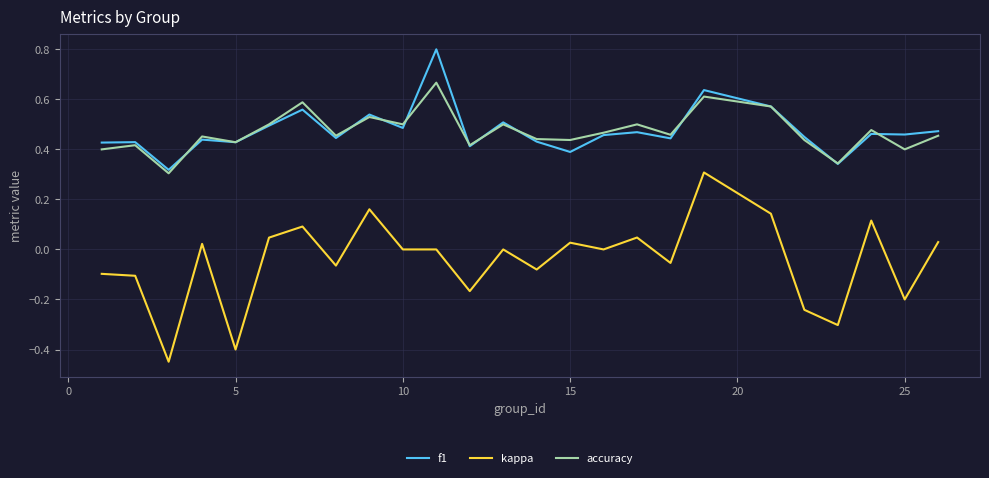

Which series has the largest range (max minus min)?

kappa